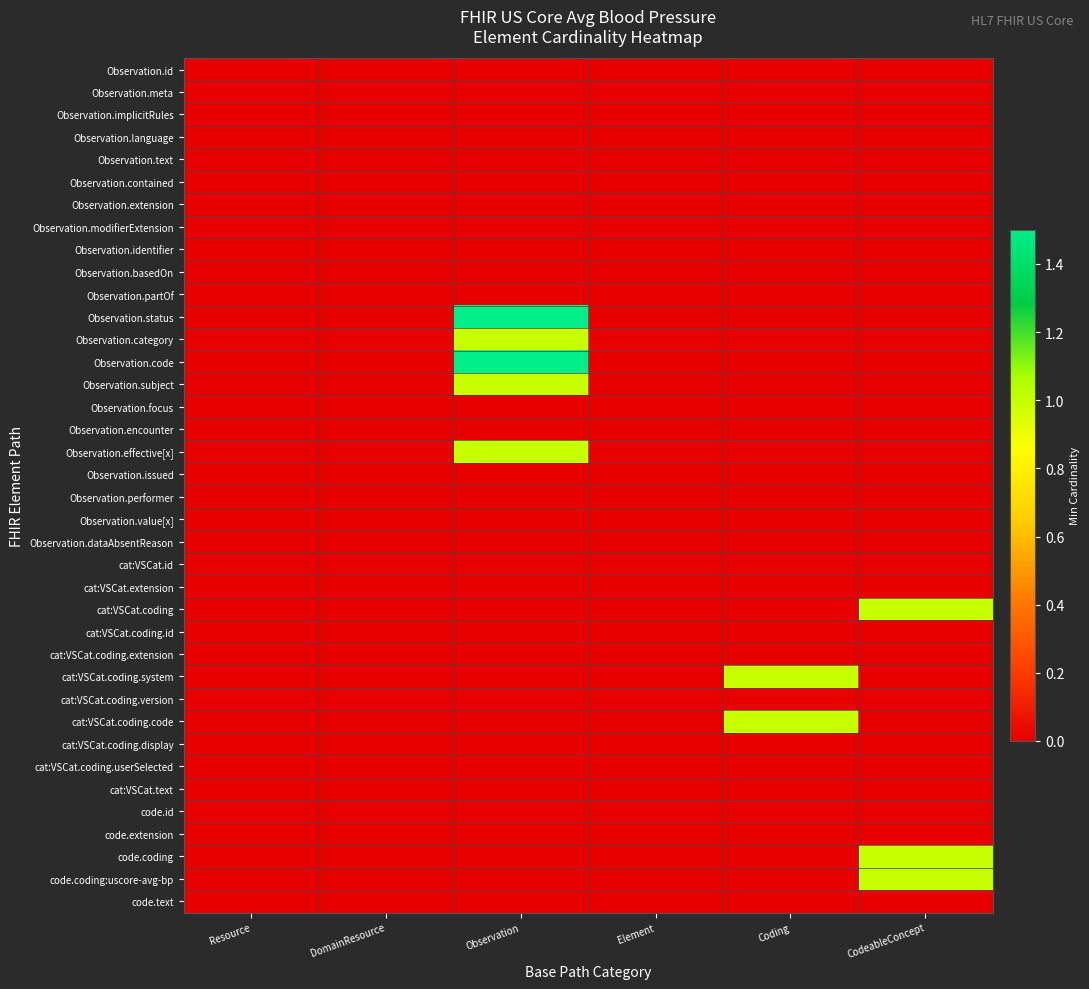

At which category does the chart reach its peak across all series?

Observation